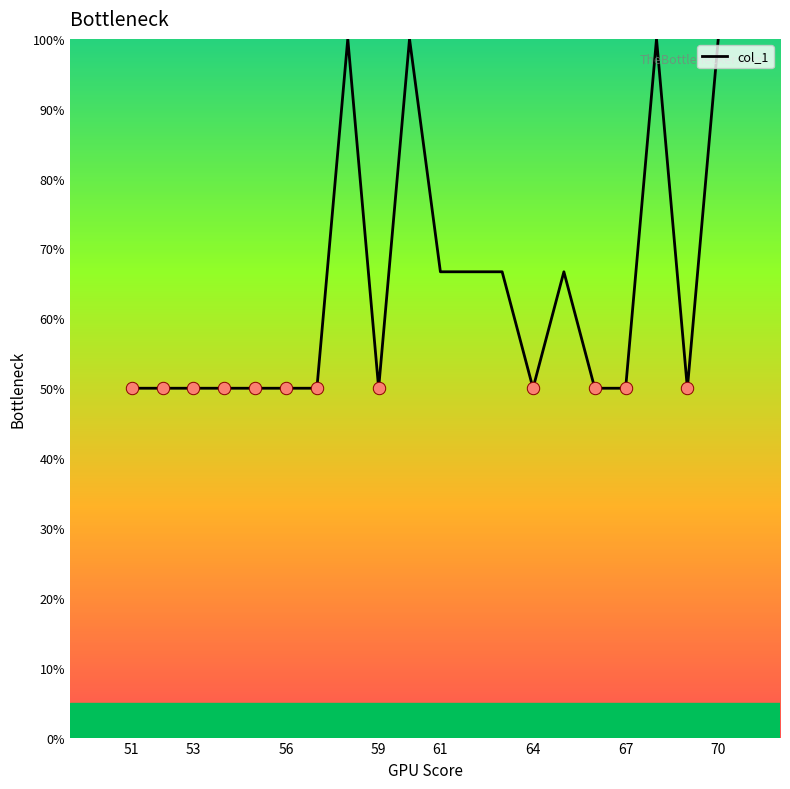

What is the maximum value shown in the chart?

100.0